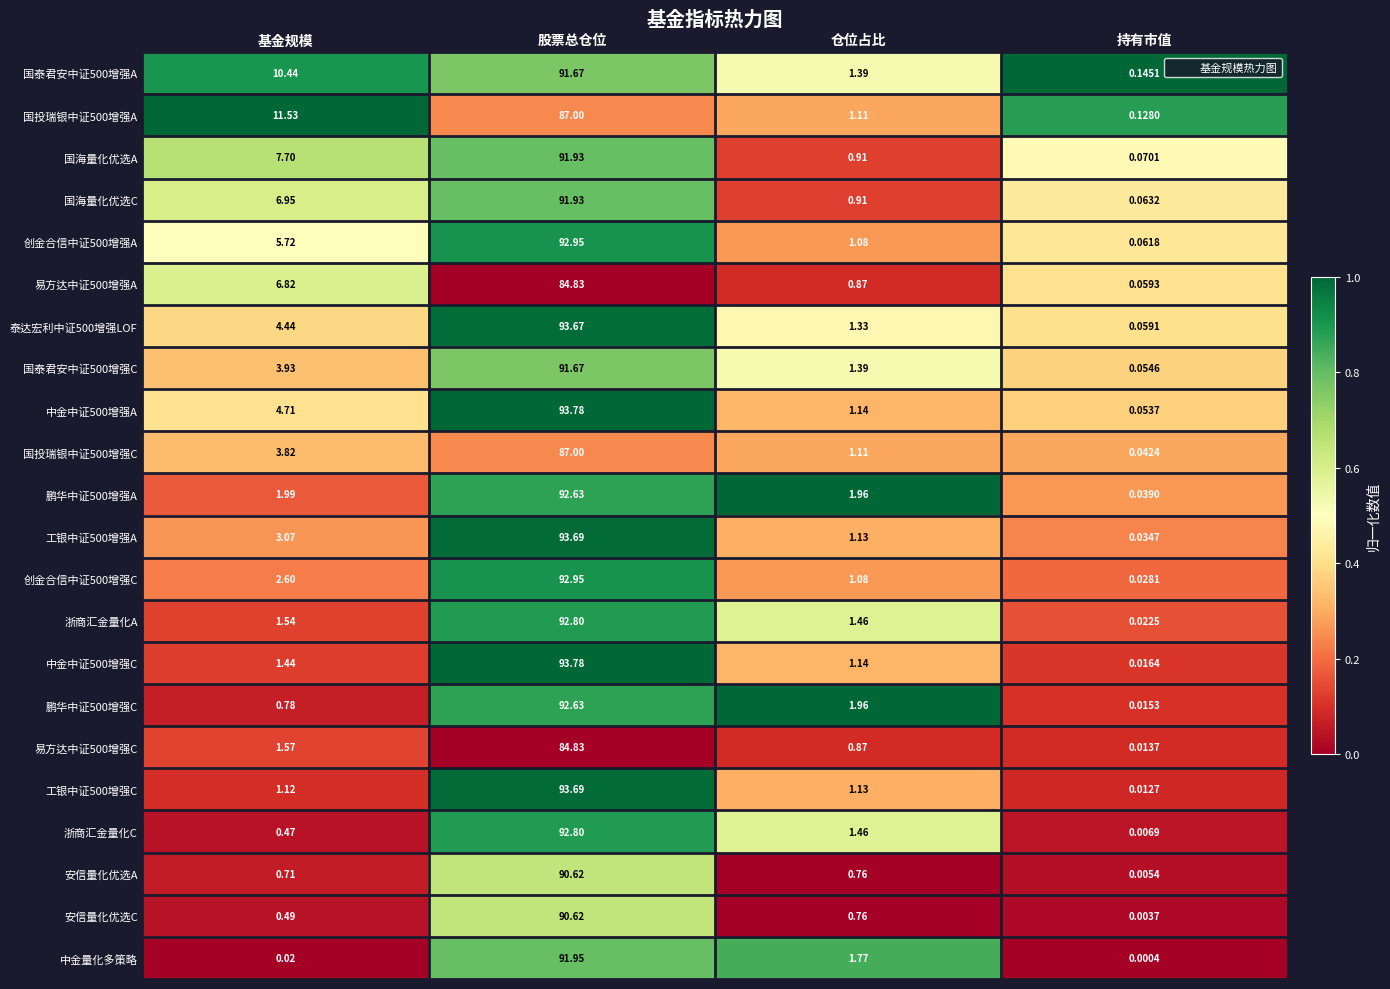

List the labels in order of 中金中证500增强A value, smallest first.

持有市值, 仓位占比, 基金规模, 股票总仓位